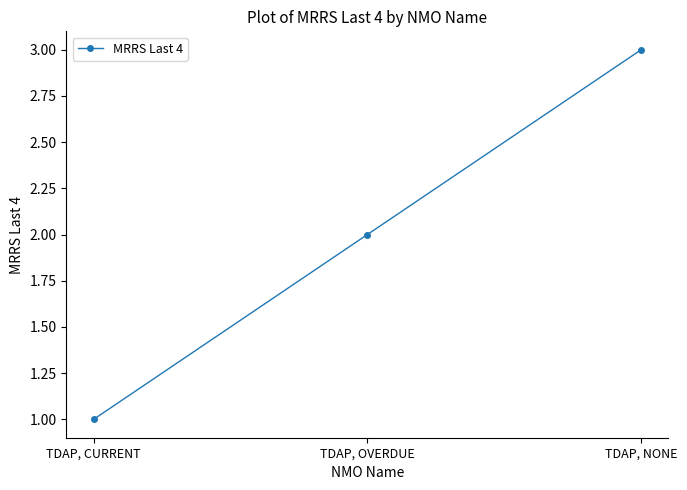

What is the difference between the maximum and minimum values?

2